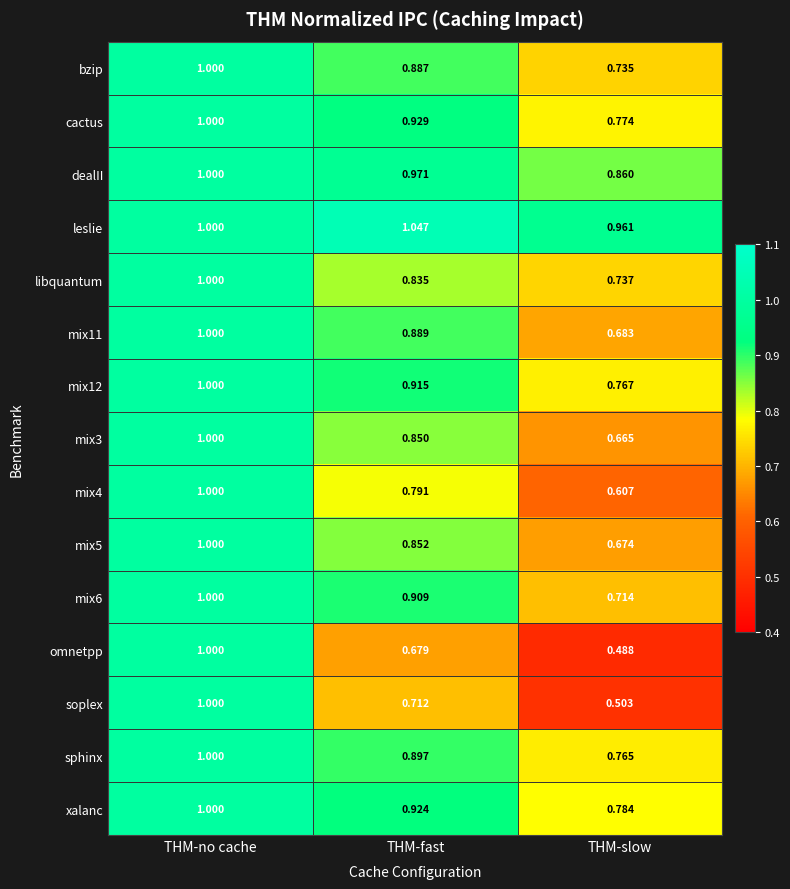

Which category has the highest value across all series?

THM-fast